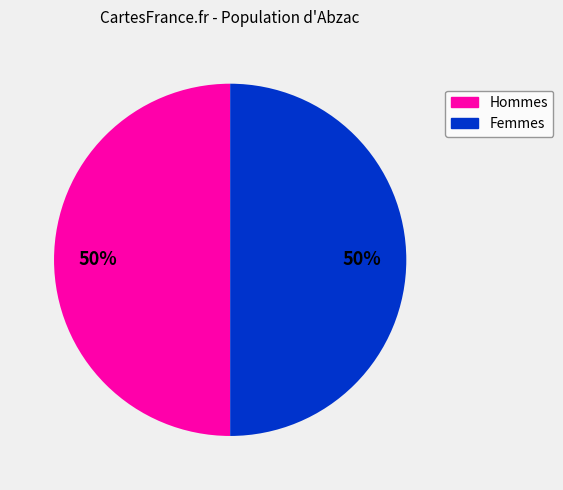

To the nearest percent, what is the difference between the largest and smallest slice percentages?

0%